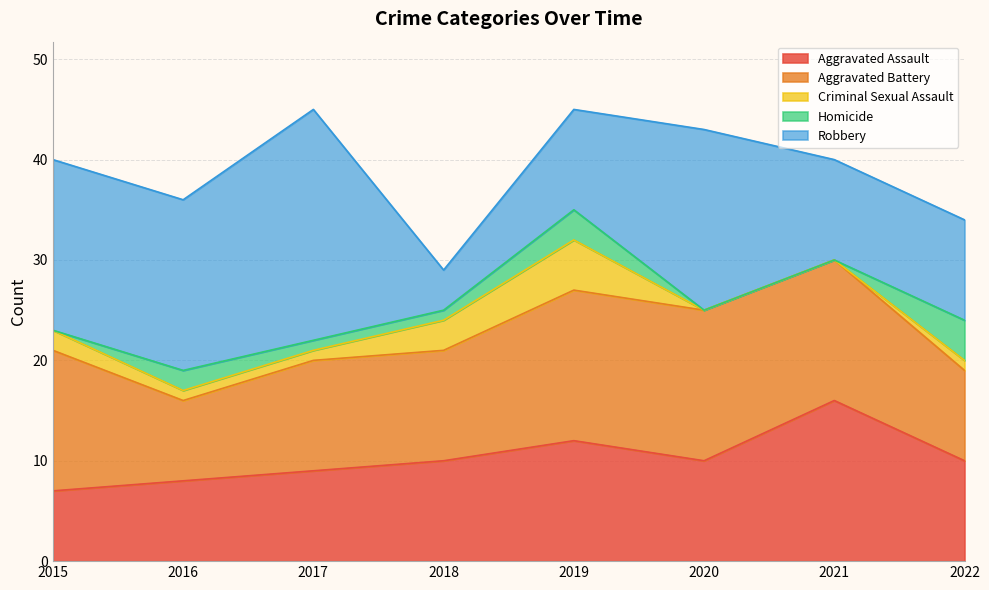

True or false: Aggravated Assault and Robbery intersect in this chart.

True